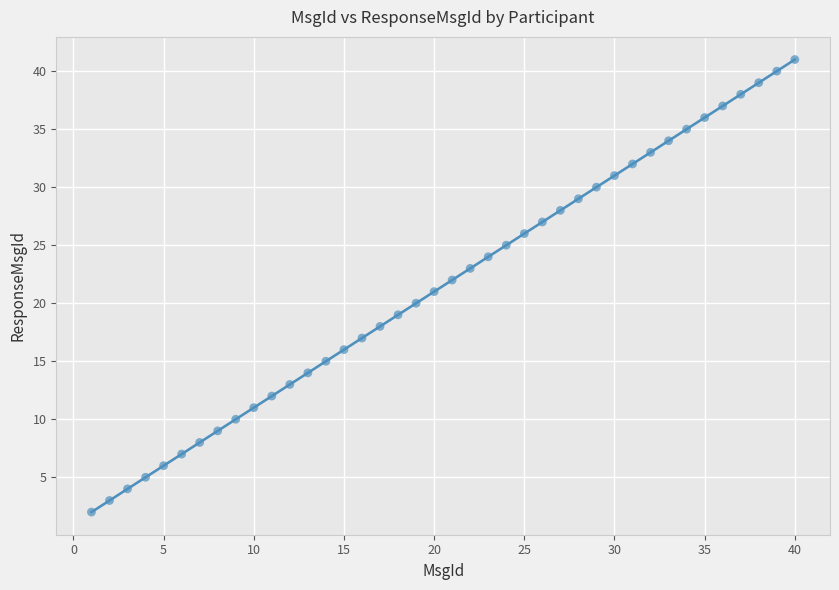

What is the range of X values (max minus min)?

39